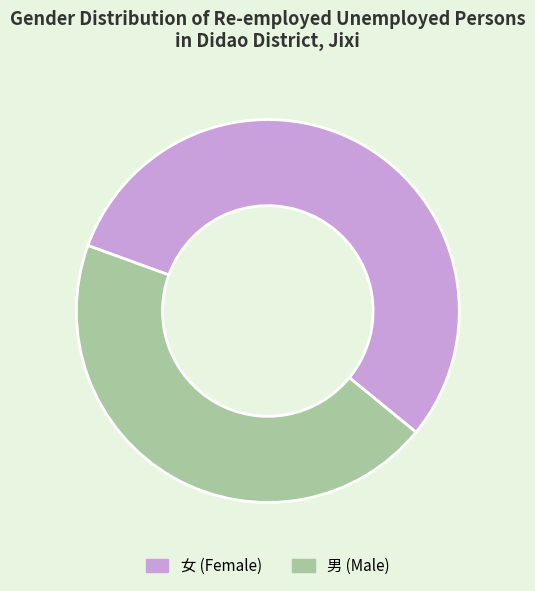

Count the number of slices in the pie.

2